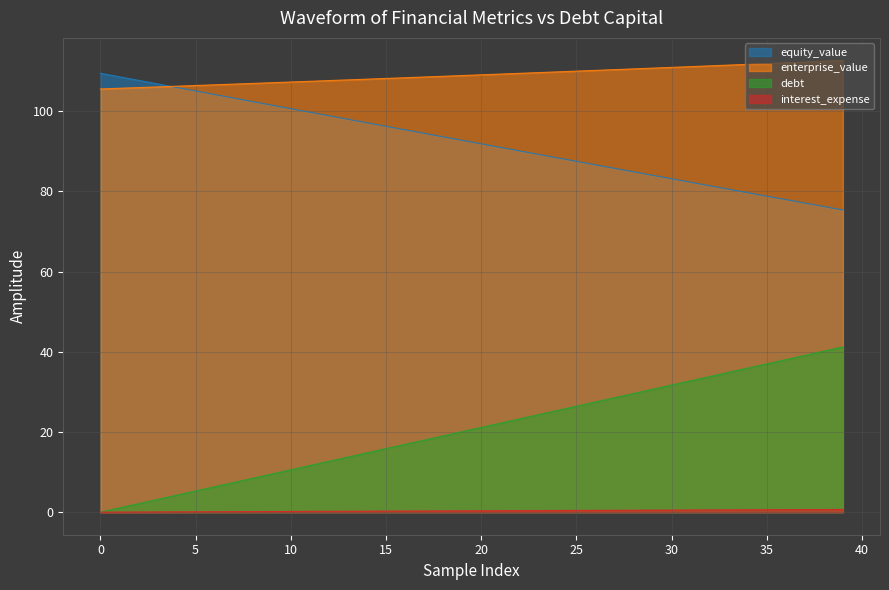

What is the value of the enterprise_value point at the 20th from the left?

108.9